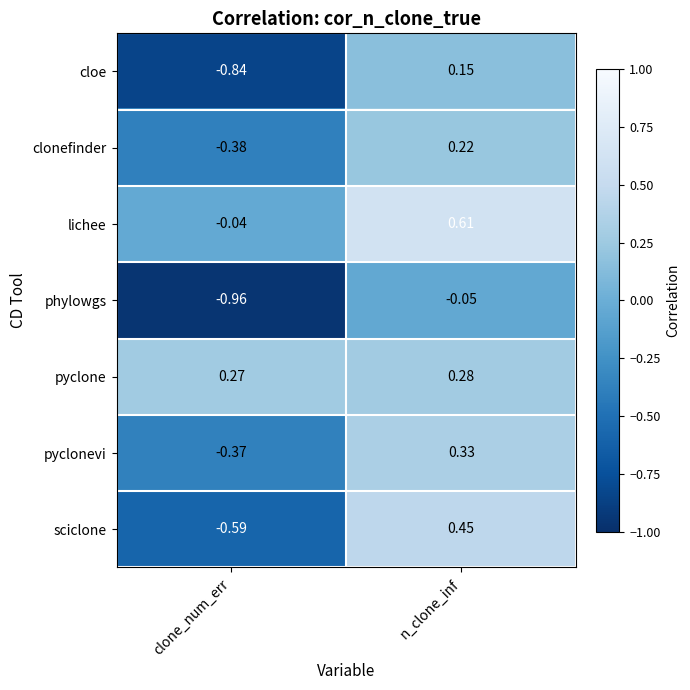

Where does the cloe series first go above 0?

n_clone_inf